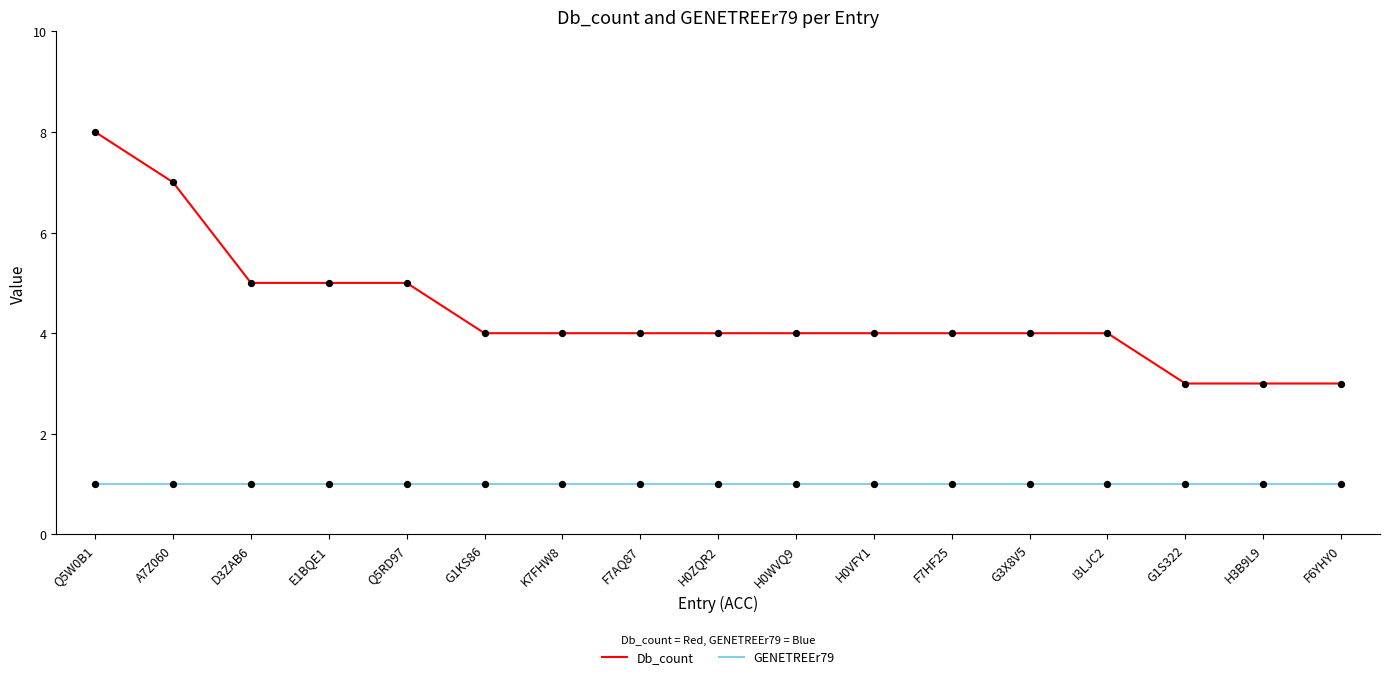

At which category is the sum across all series the highest?

Q5W0B1